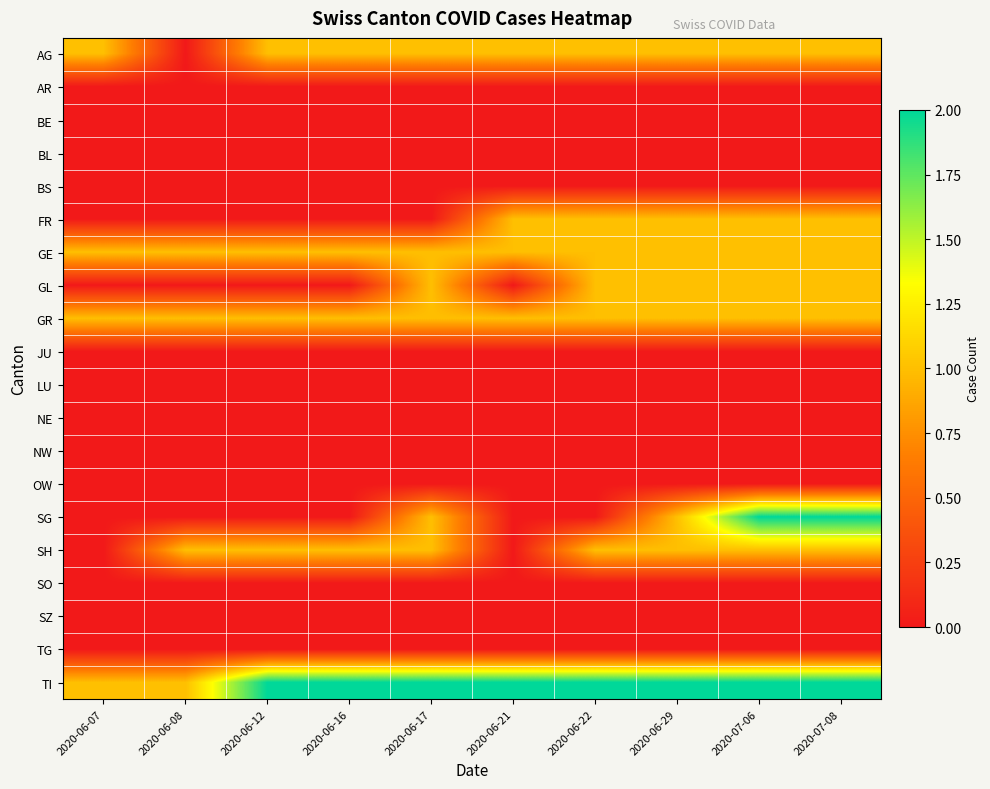

Which has a higher value, 2020-06-12 or 2020-06-08?

2020-06-12